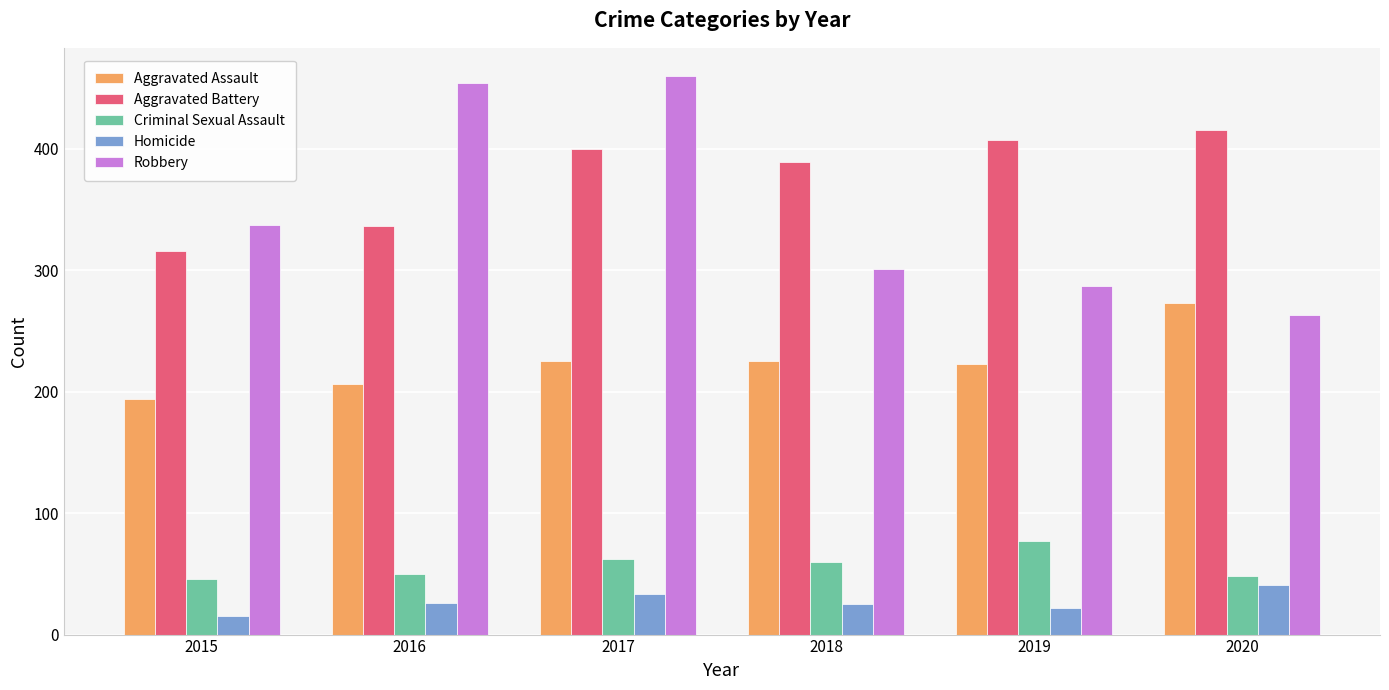

What are all the series names shown in the legend?

Aggravated Assault, Aggravated Battery, Criminal Sexual Assault, Homicide, Robbery